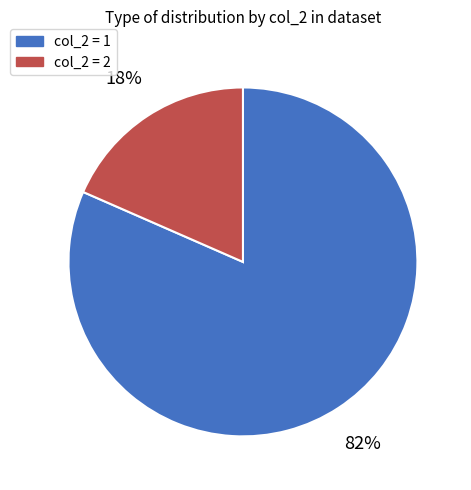

Which slice represents more than half of the pie?

col_2 = 1